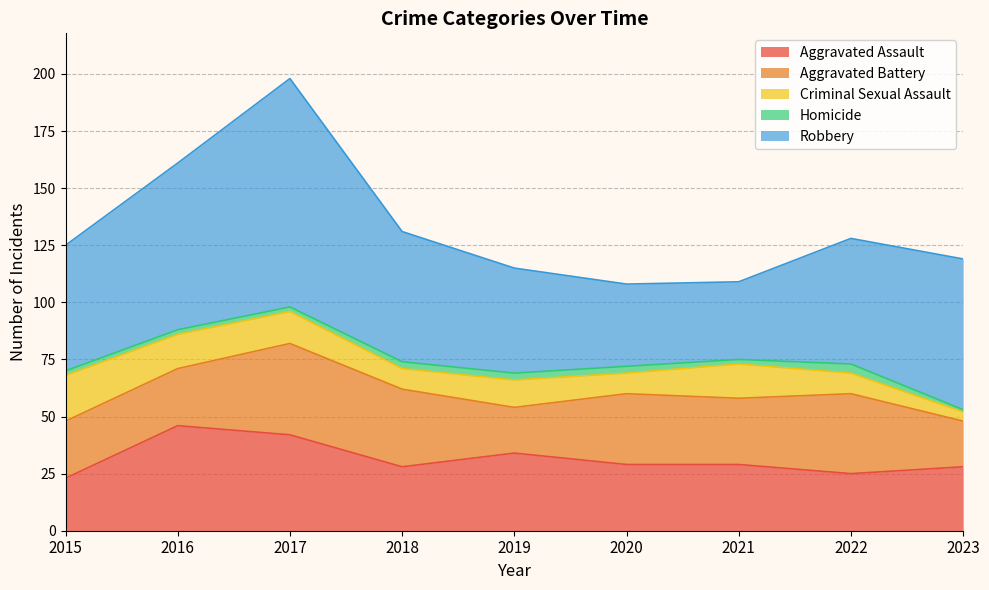

True or false: Robbery has a value of 61 at 2020.

False